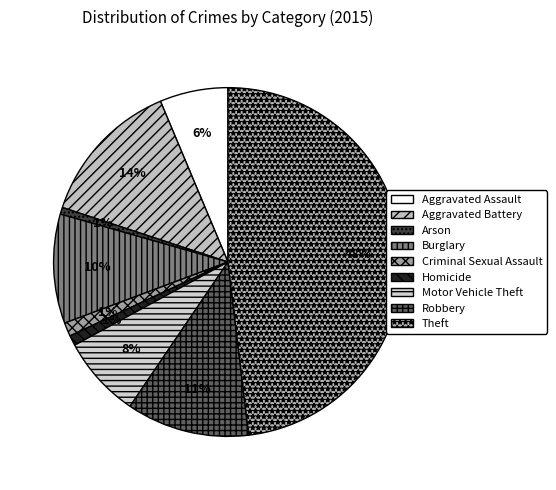

To the nearest percent, what is the combined percentage of Robbery and Theft?

59%